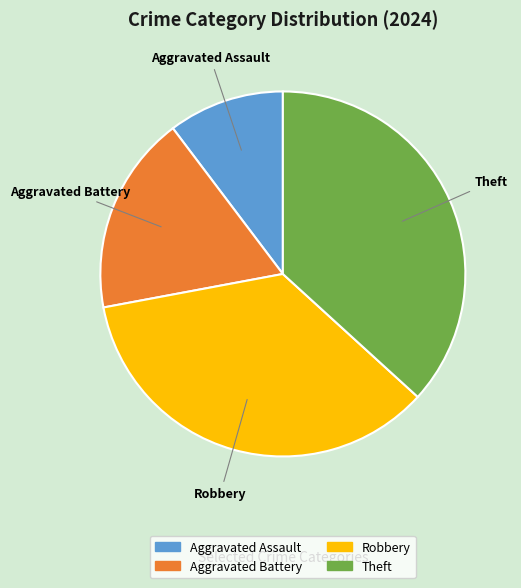

Rank the categories by value from highest to lowest.

Theft, Robbery, Aggravated Battery, Aggravated Assault